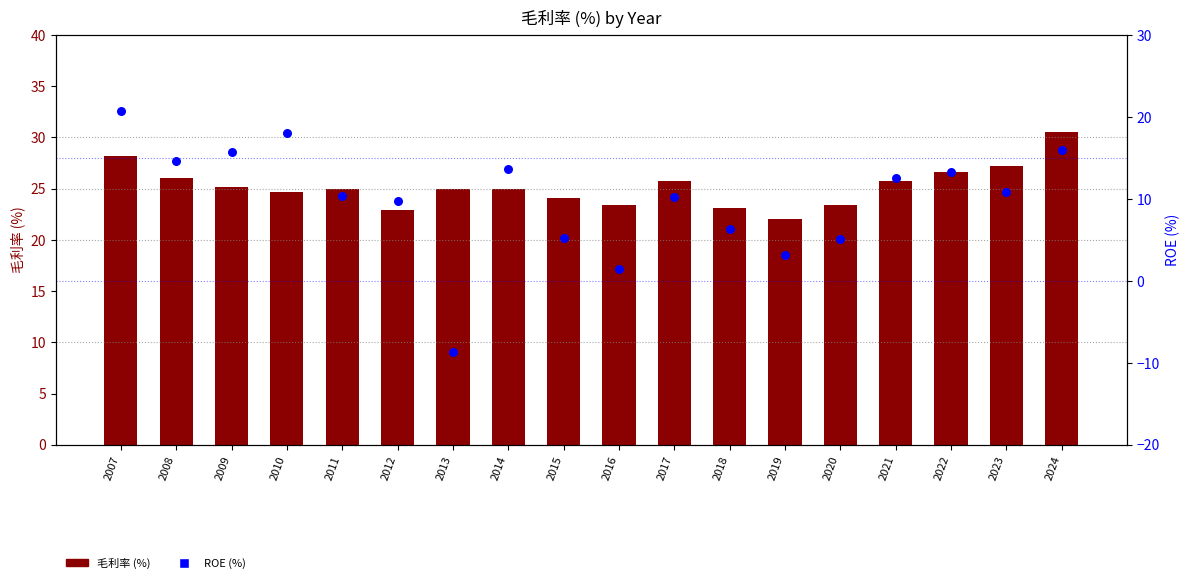

Which series reaches the minimum Y coordinate?

ROE (%)